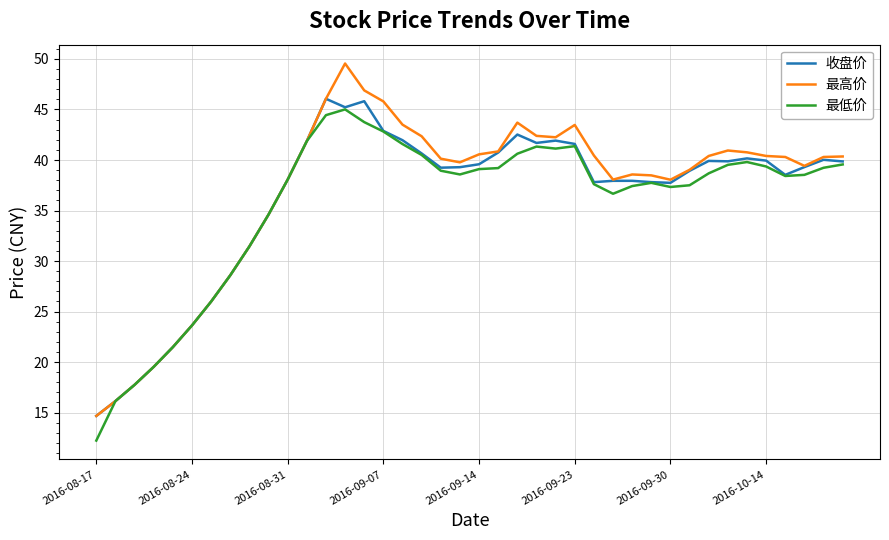

Which series has the largest range (max minus min)?

最高价